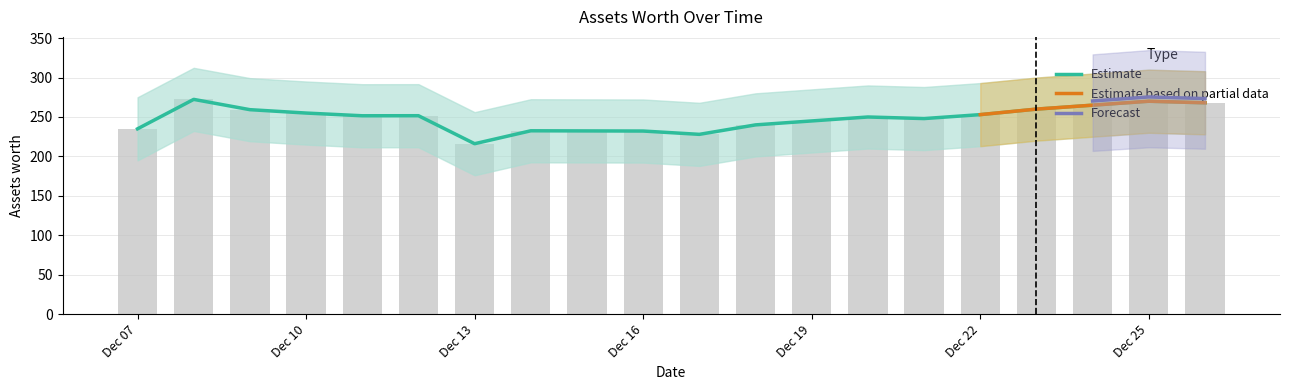

Reading left to right, list all the values displayed in this chart.

235.0	272.3	259.3	255.0	251.6	251.6	216.1	232.5	232.3	232.2	228.0	240.0	245.0	250.0	248.0	253.0	260.0	265.0	270.0	268.0